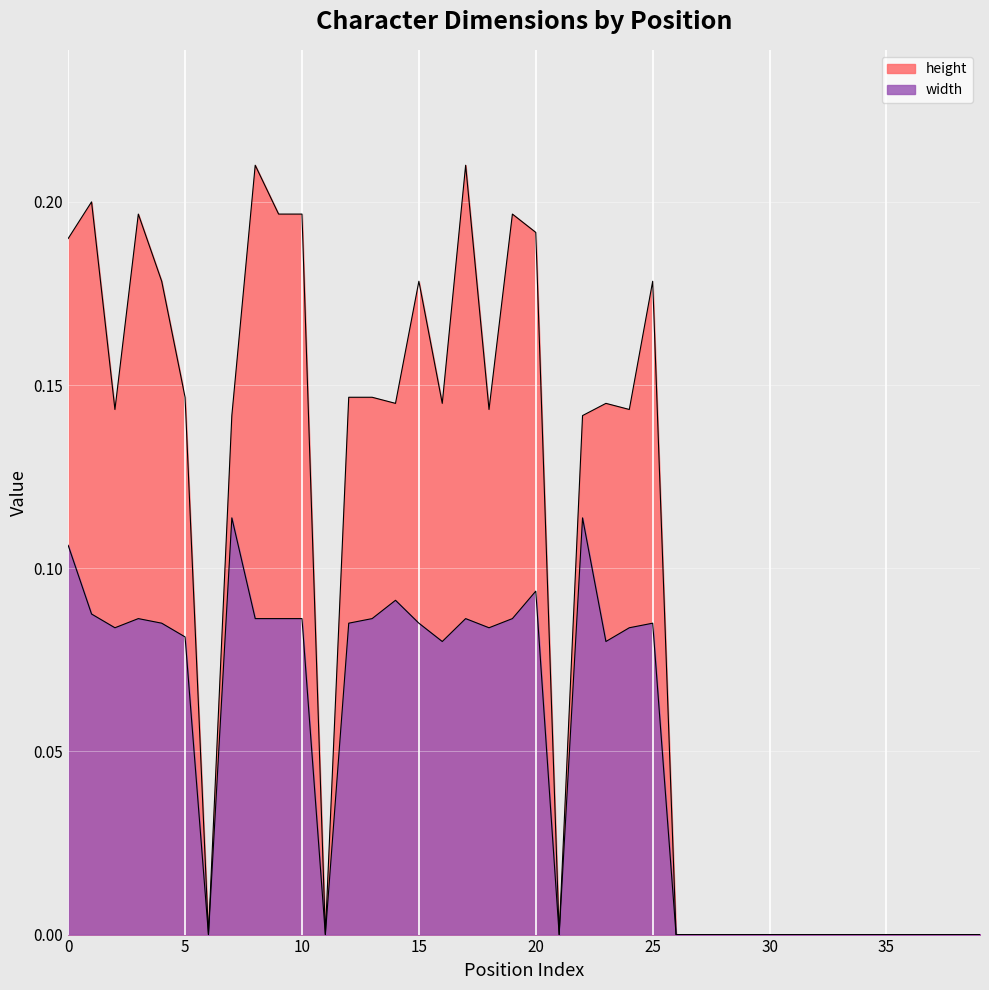

True or false: height and width cross at least once.

False